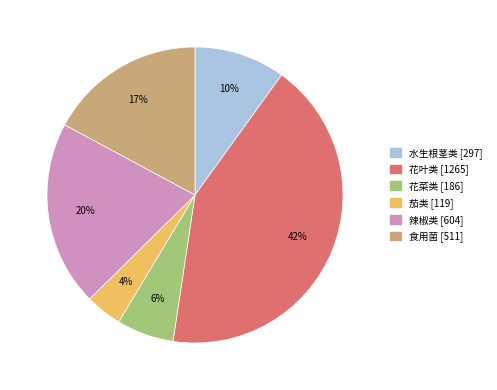

Count the number of slices in the pie.

6